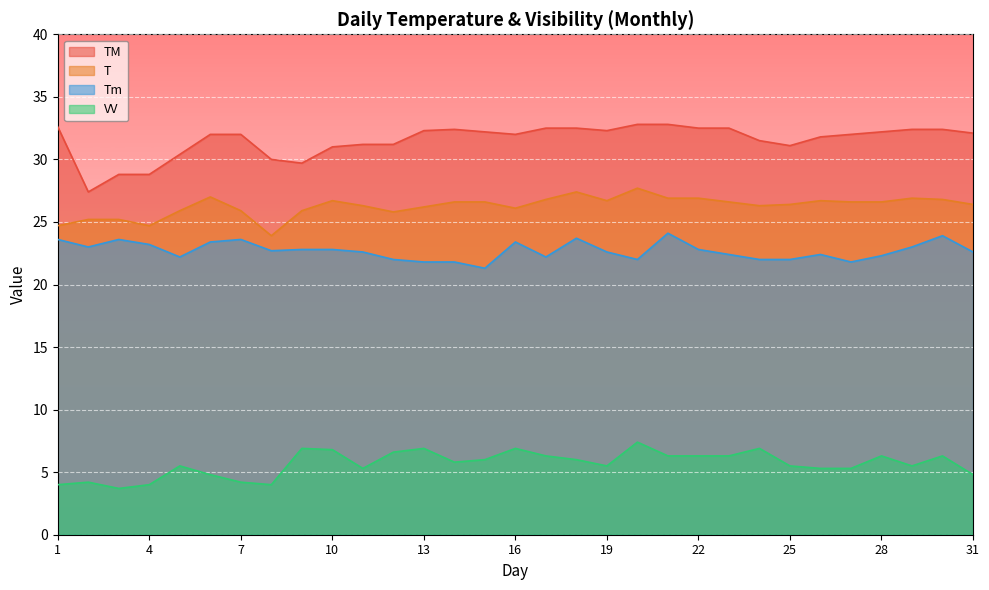

True or false: VV and Tm cross at least once.

False